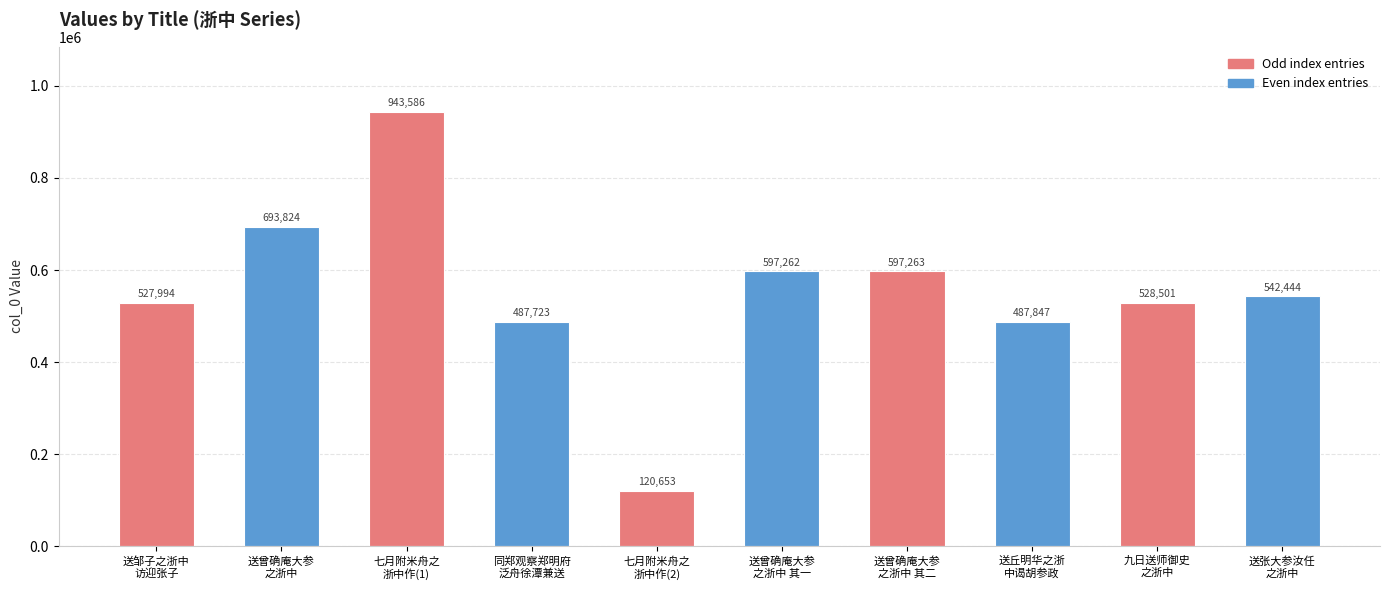

What is the label of the 9th bar from the left?

九日送师御史
之浙中